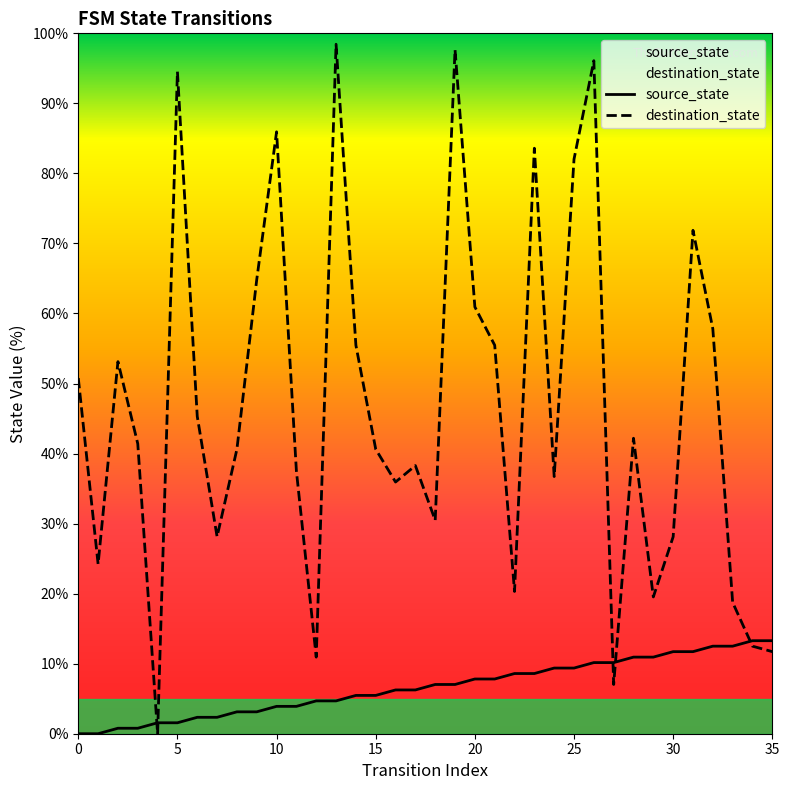

Which series has the largest range (max minus min)?

destination_state